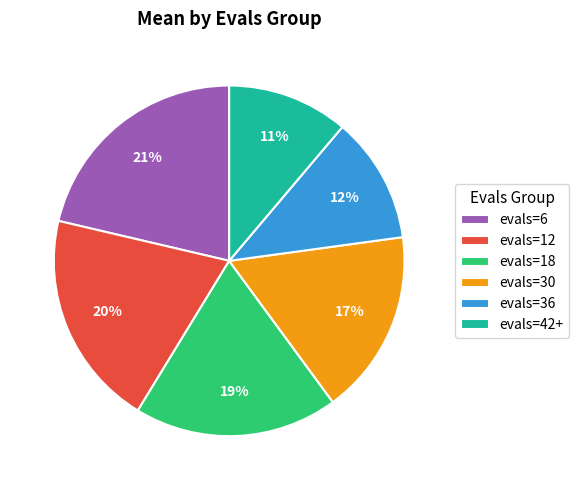

Does evals=12 represent more than half of the total?

No